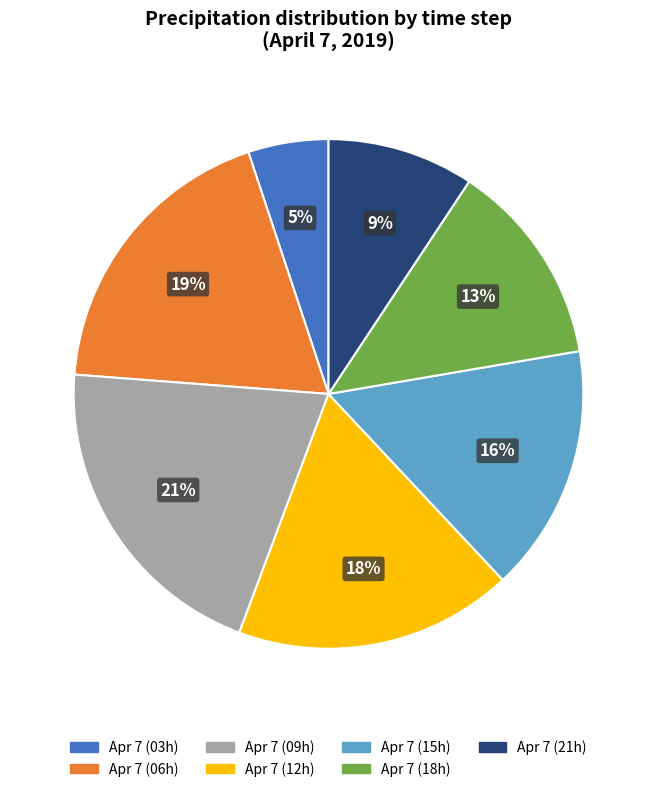

Does any single category account for the majority?

No